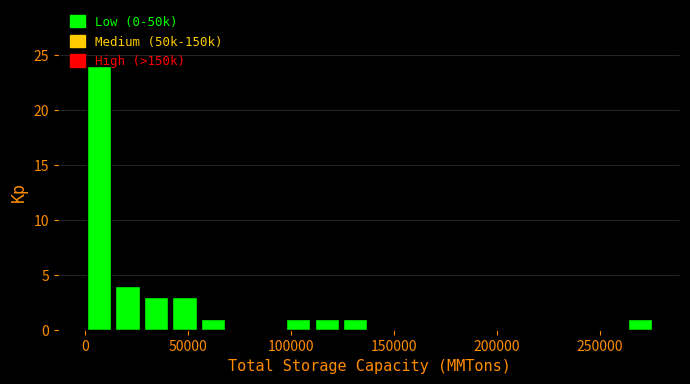

Around what value on the x-axis is the tallest bar? Give the approximate position of its centre, as read against the axis.

5000